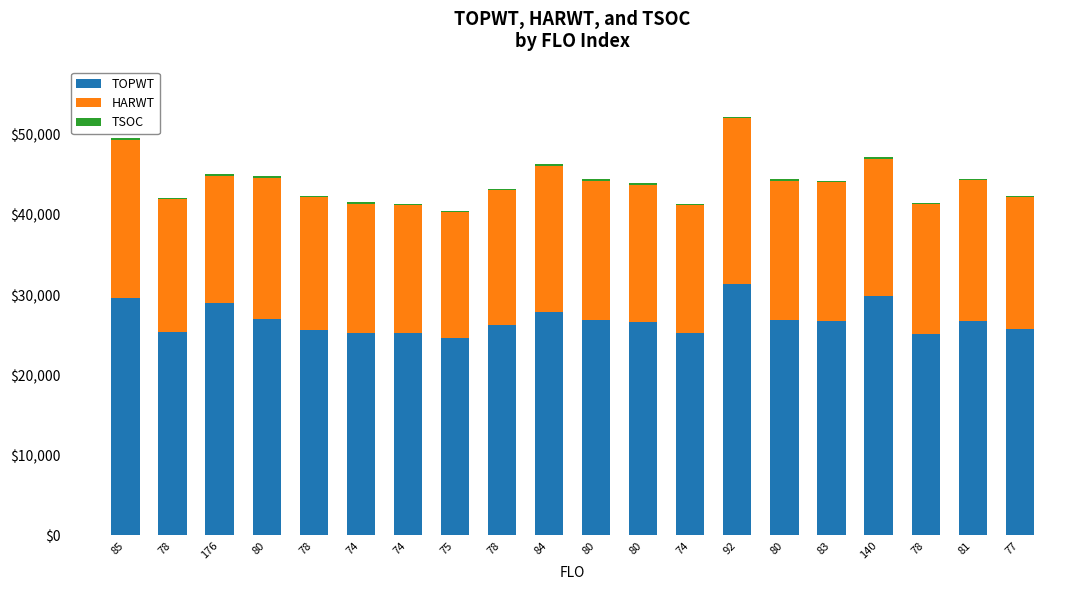

Which series has the widest spread of values?

TOPWT